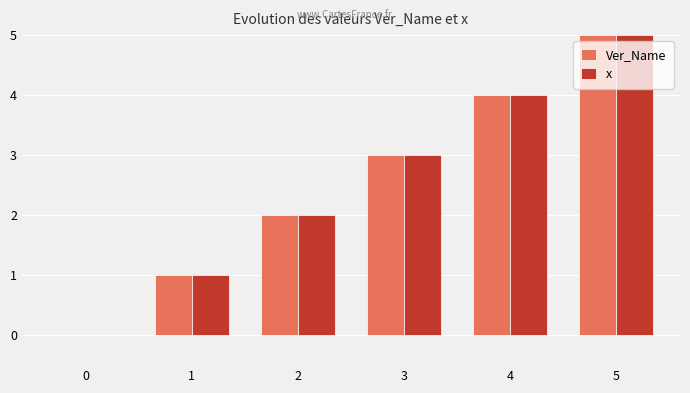

Is the value of Ver_Name at 5 greater than the value of x at 0?

Yes